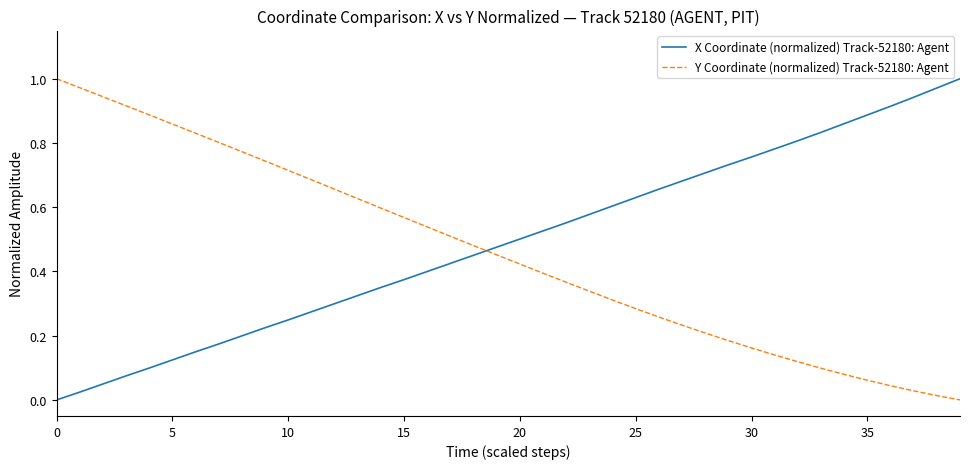

After their last crossing, which series has the higher values: Y Coordinate (normalized) Track-52180: Agent or X Coordinate (normalized) Track-52180: Agent?

X Coordinate (normalized) Track-52180: Agent